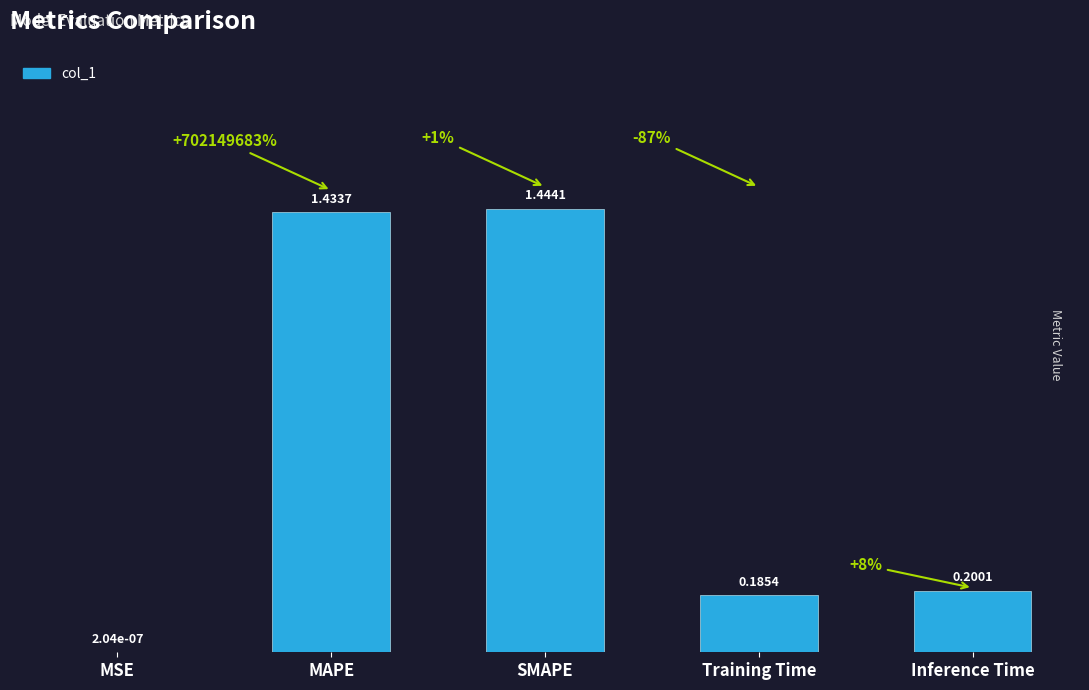

Where is the data nearest to the value 0?

MSE